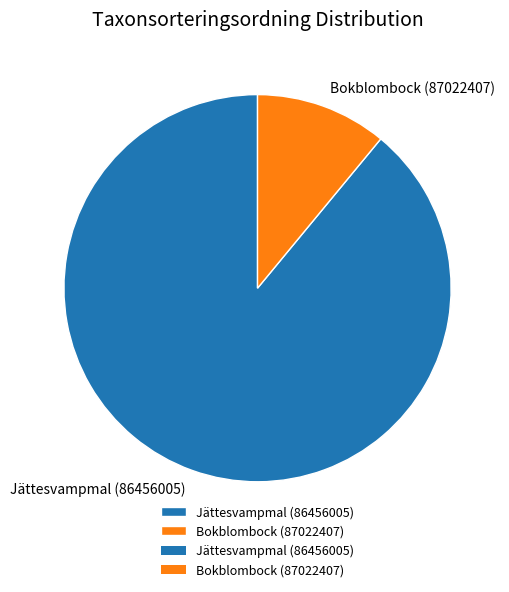

Which category accounts for the majority?

Jättesvampmal (86456005)